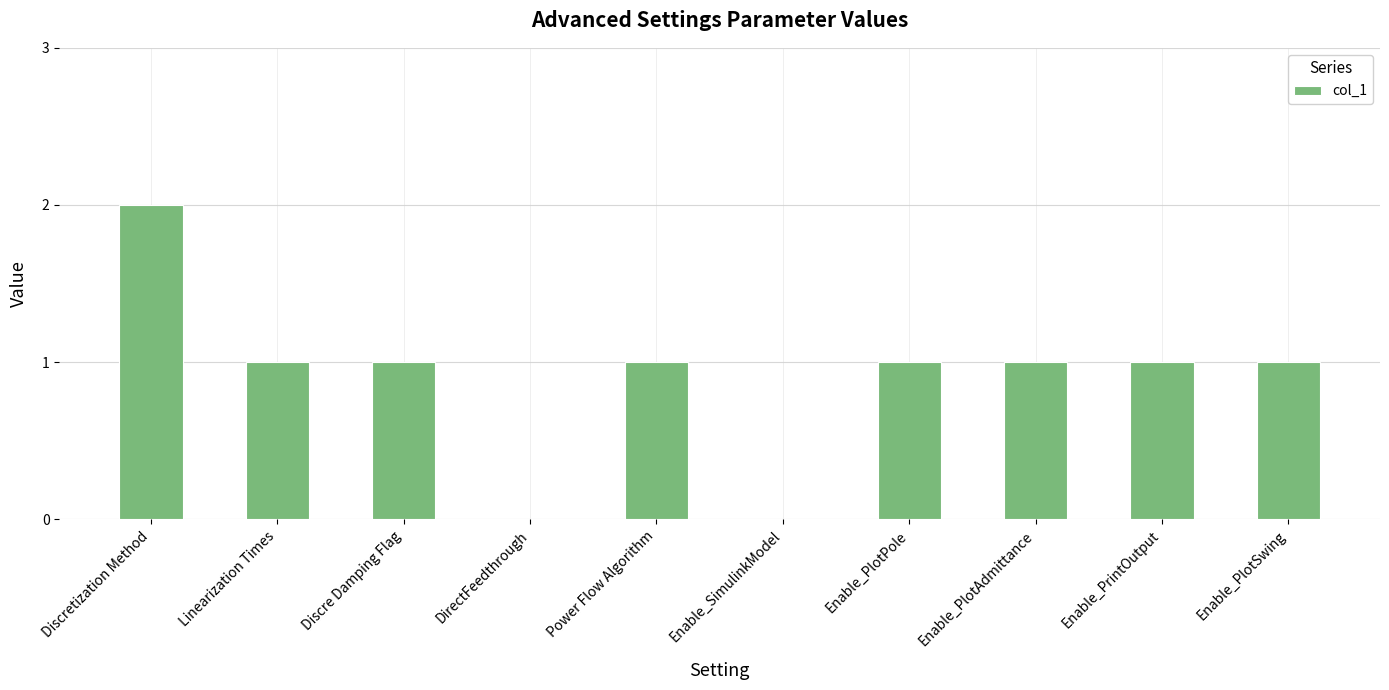

Reading left to right, list all the values displayed in this chart.

2	1	1	0	1	0	1	1	1	1